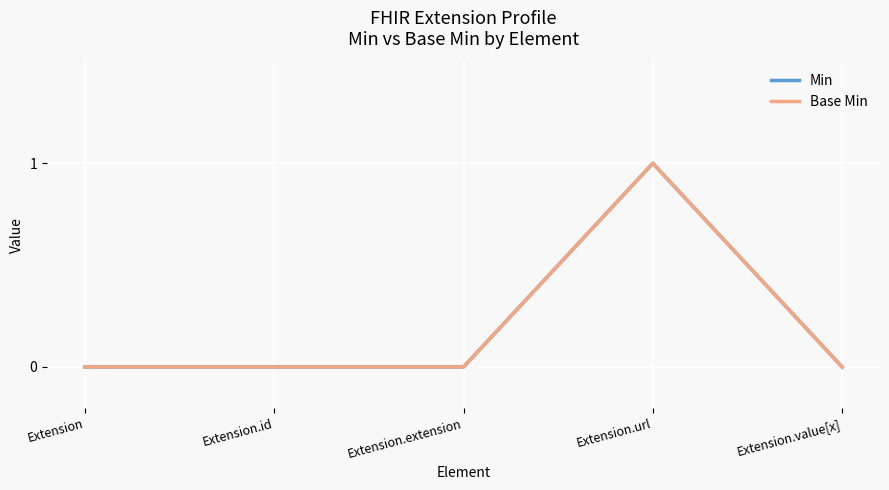

Which category has the lowest value in the Min series?

Extension